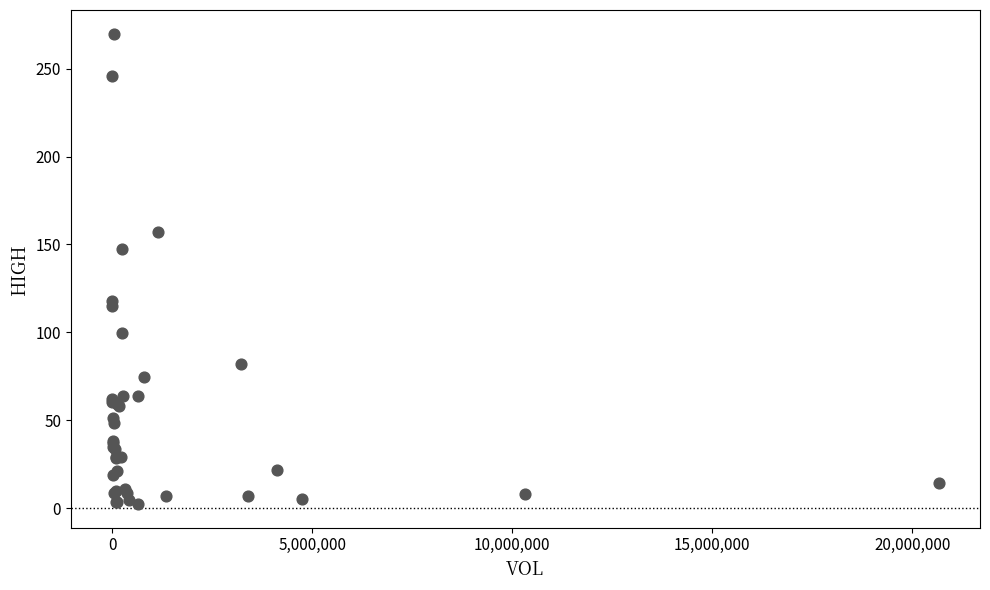

What Y value in the scatter plot is closest to 136?

147.2